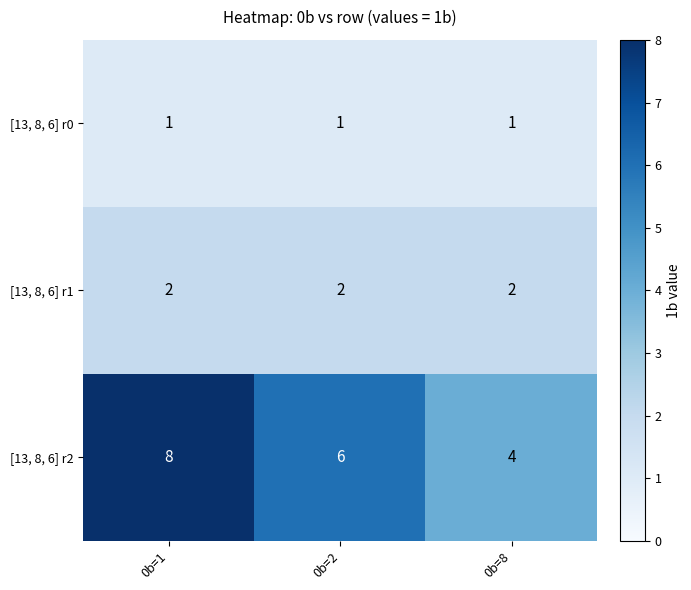

The [13, 8, 6] r0 series shows 1 at 0b=8. True or false?

True